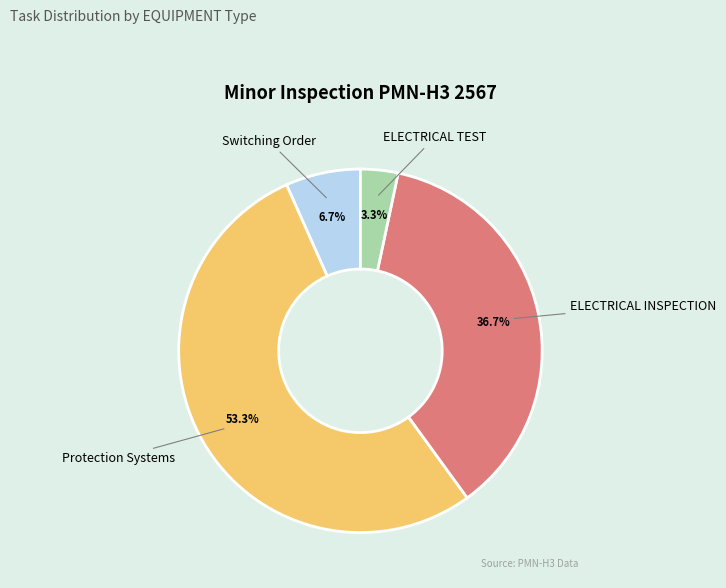

Is there any slice that represents more than half of the pie?

Yes